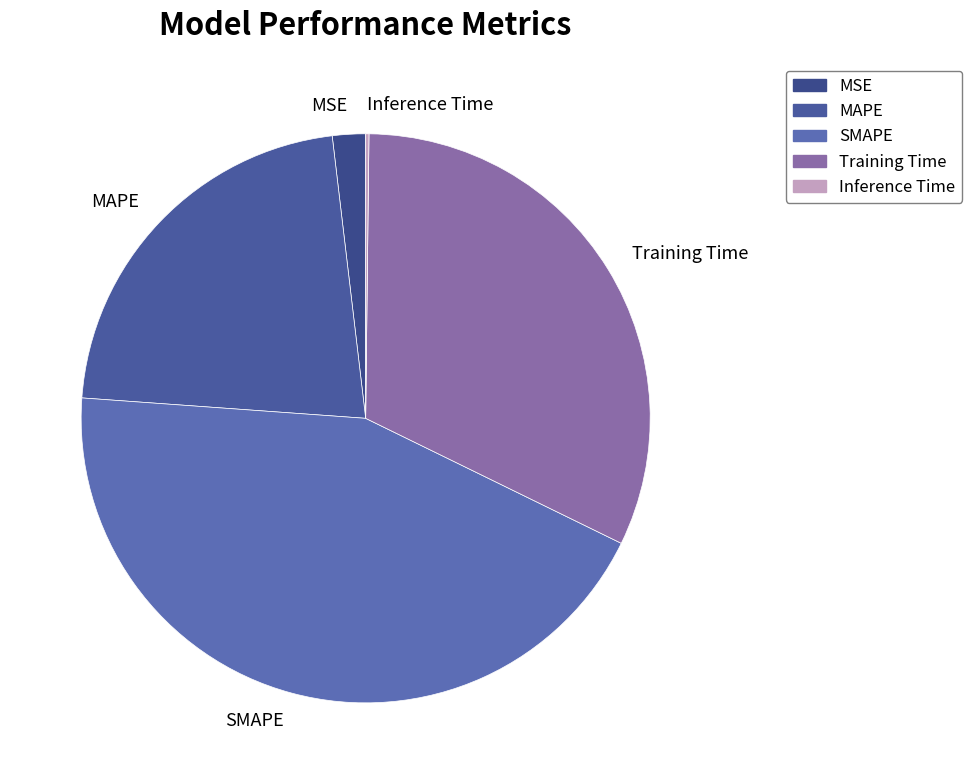

Is the sum of SMAPE and MAPE greater than half?

Yes